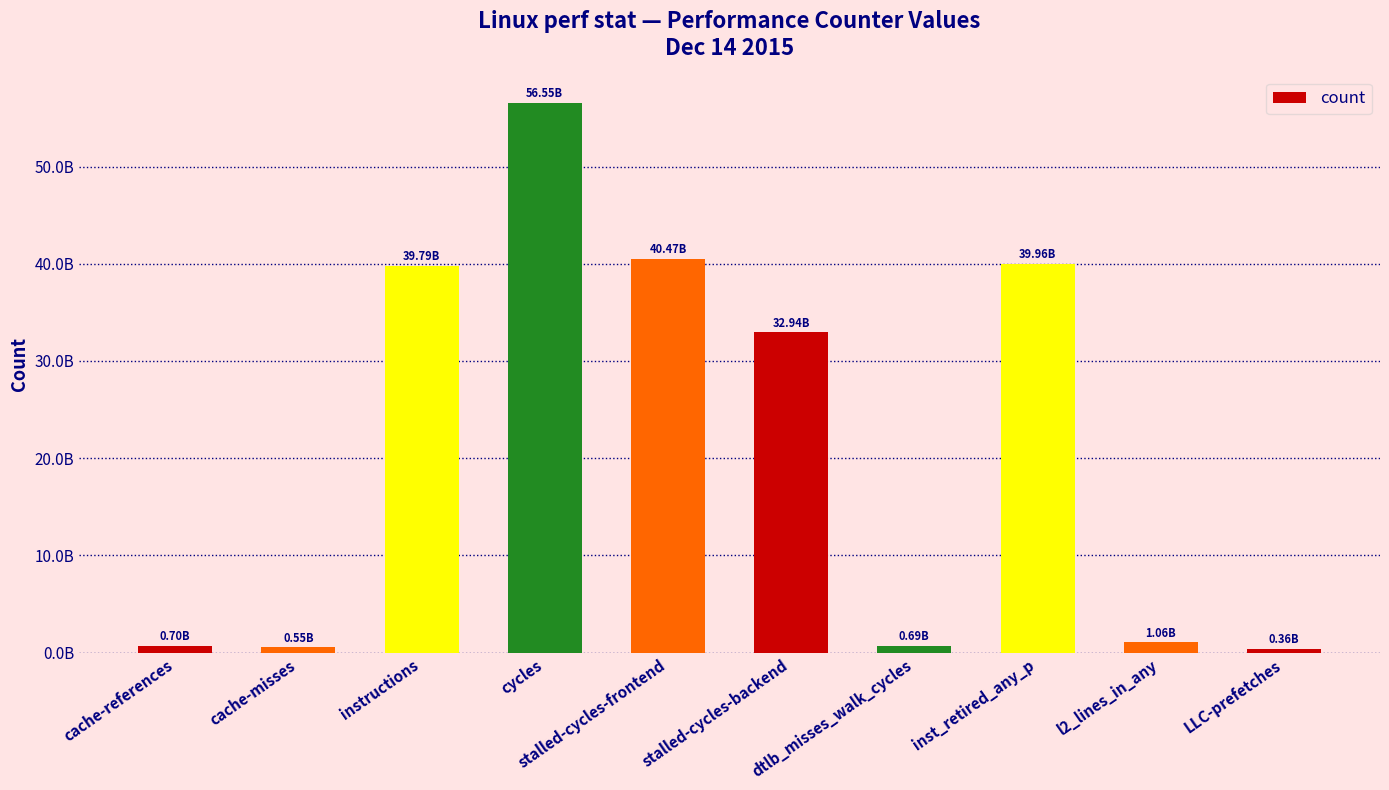

True or false: the data shows 1492946680 at l2_lines_in_any.

False